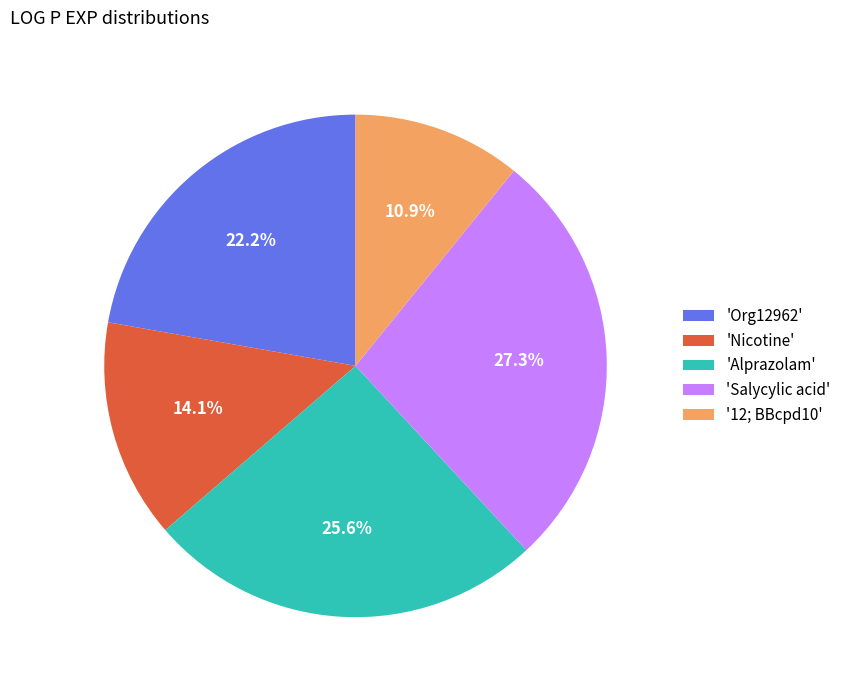

What is the ratio of the value at 'Alprazolam' to the value at 'Org12962'?

1.2